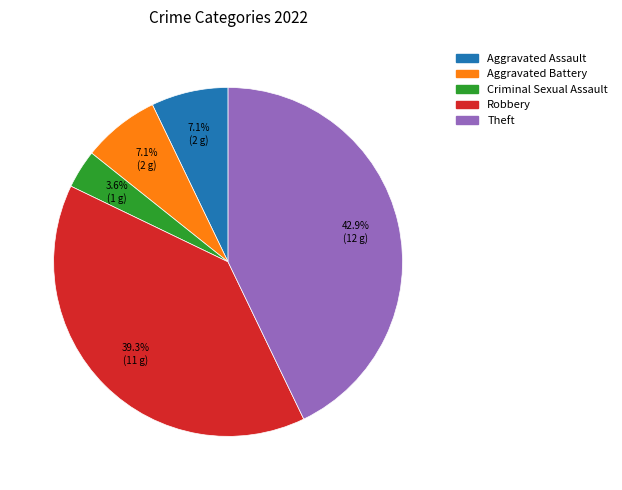

What is the largest slice in the pie chart?

Theft